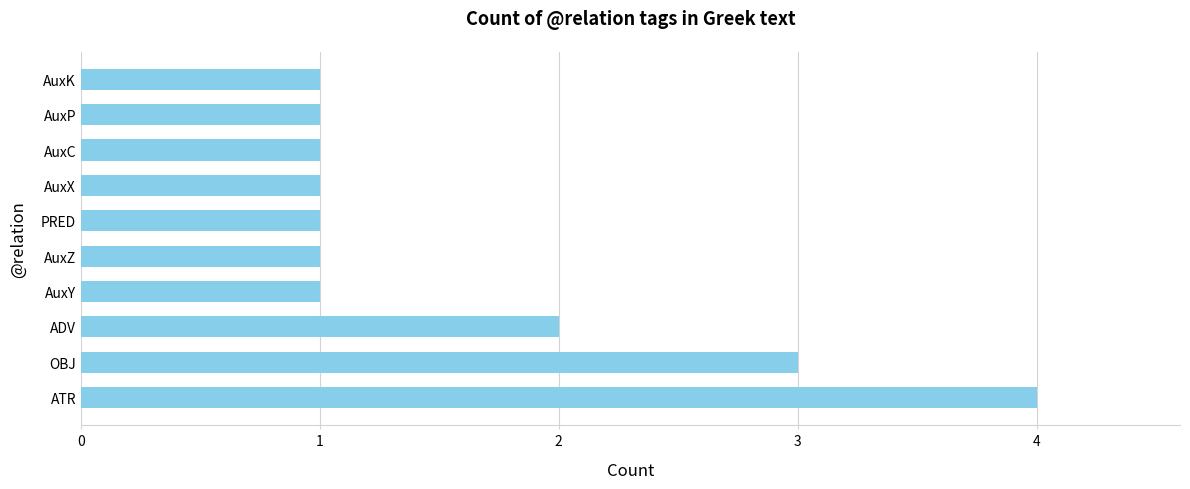

How many values are between 1 and 2?

8